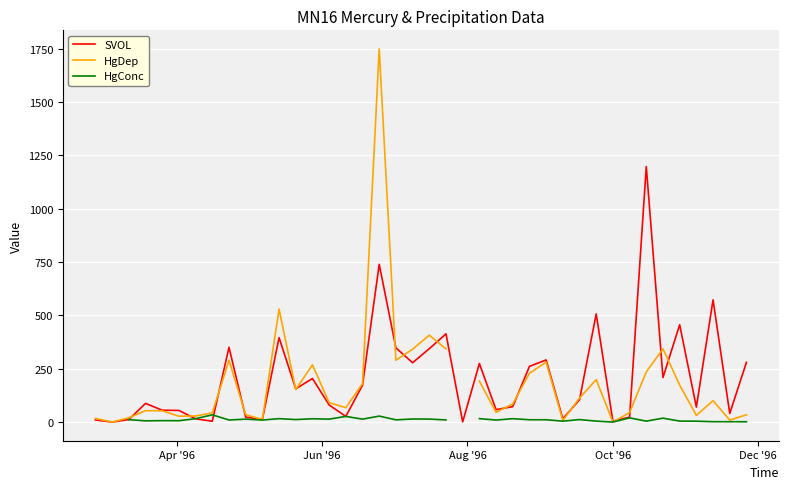

What is the maximum value for SVOL?

1197.7